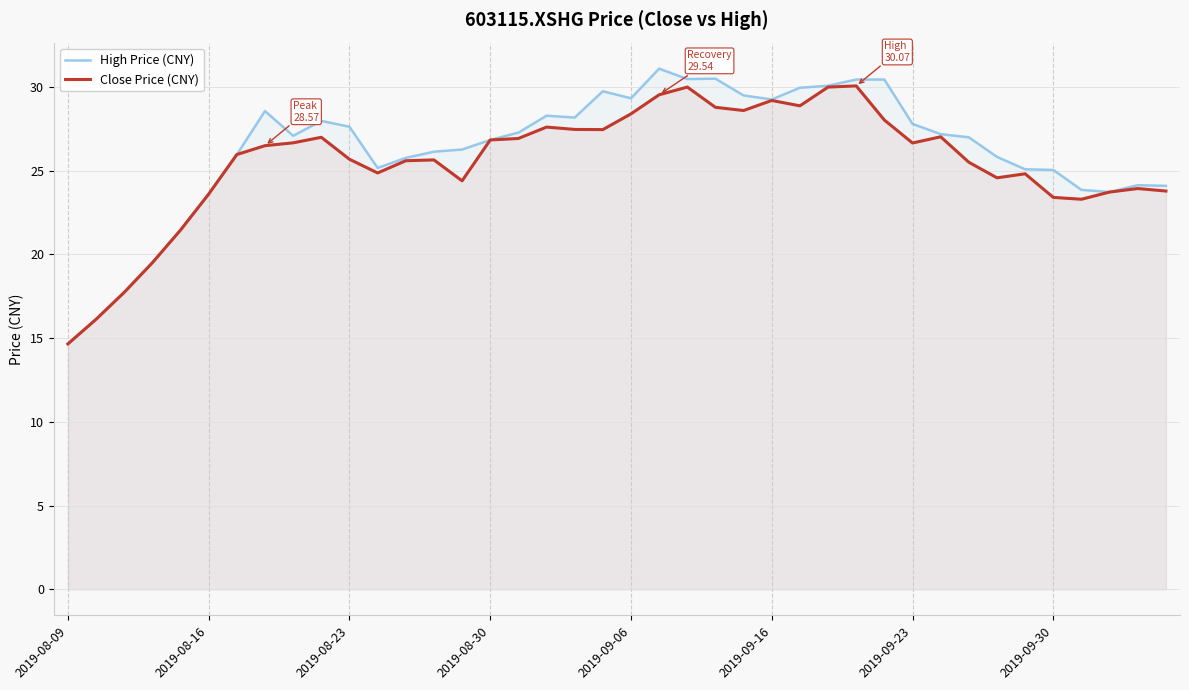

What position from the left is 2019-08-09?

1